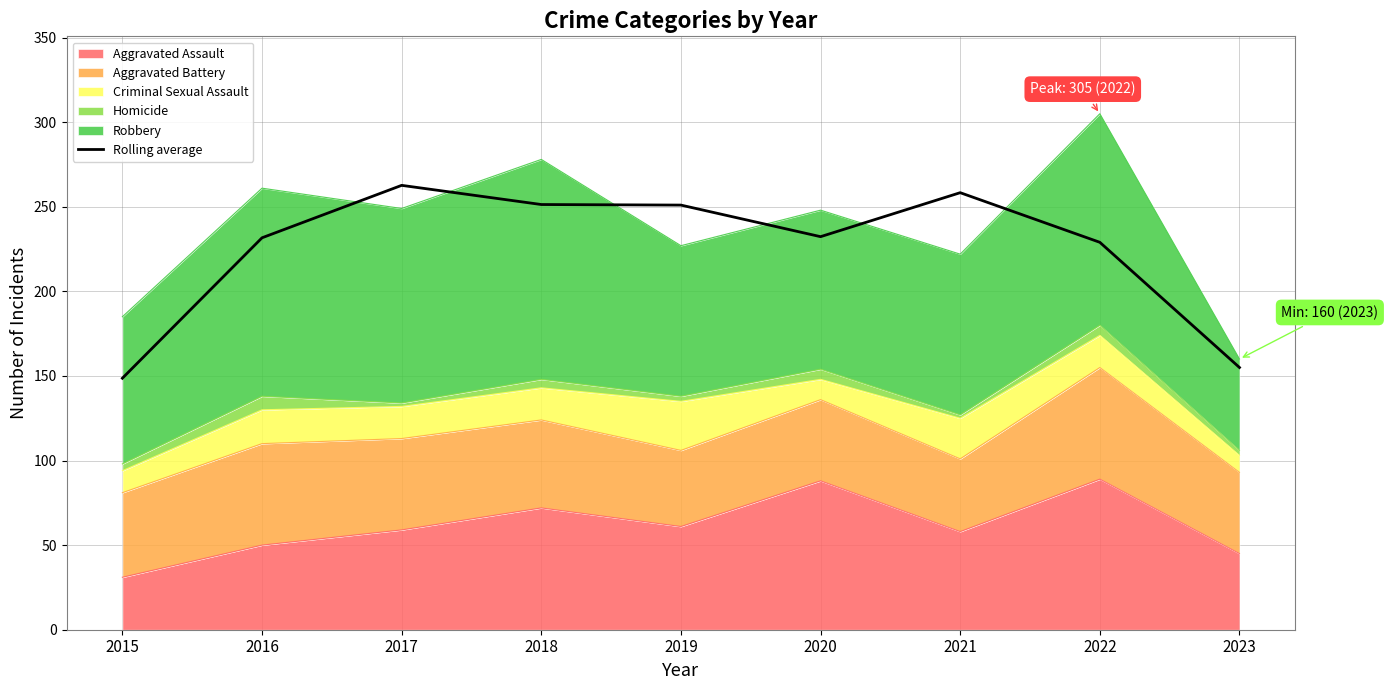

What is the greatest value displayed?

262.7